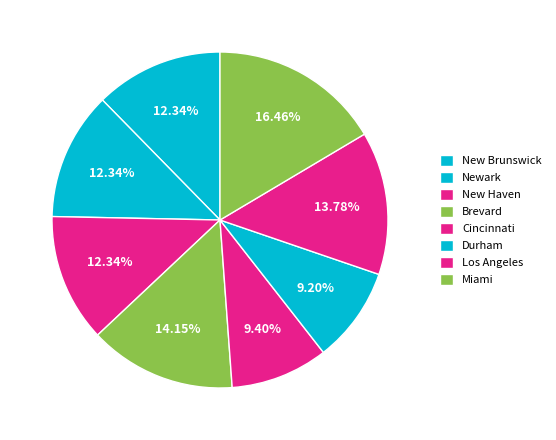

What is the total percentage of Durham and New Brunswick?

21.5%